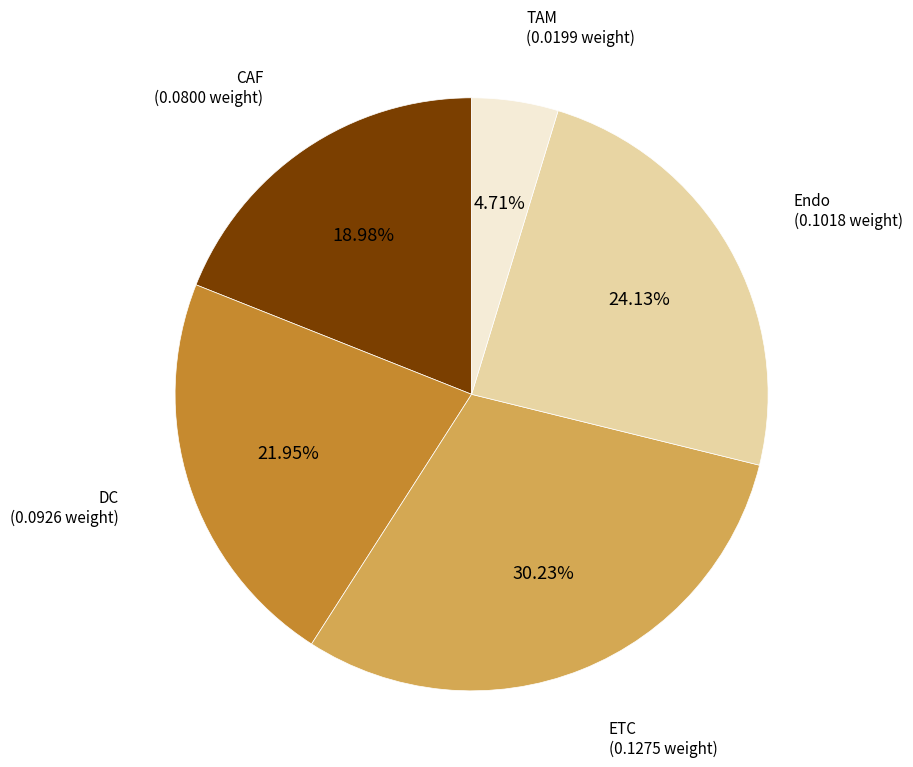

Does any single category account for the majority?

No